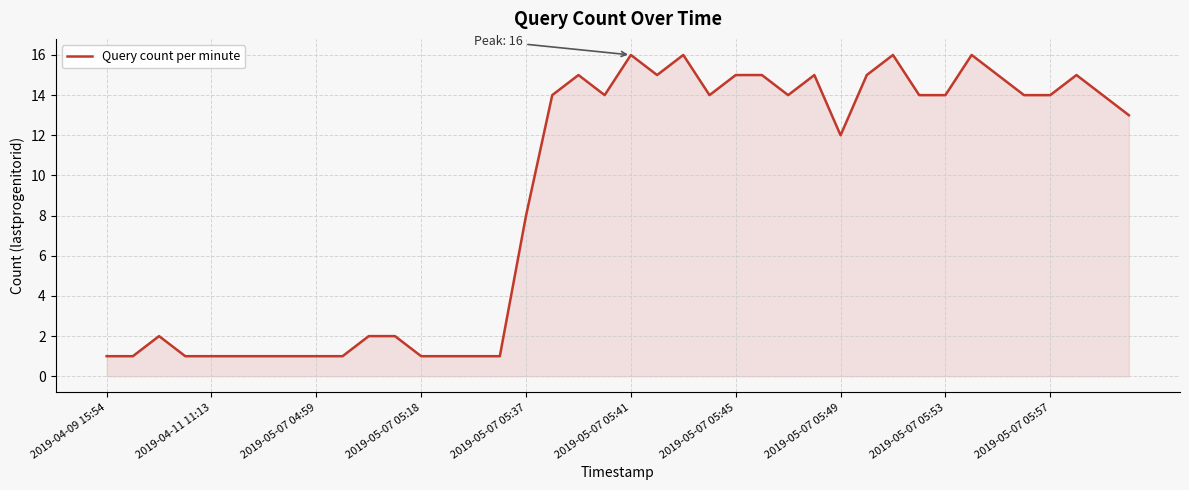

What is the greatest value displayed?

16